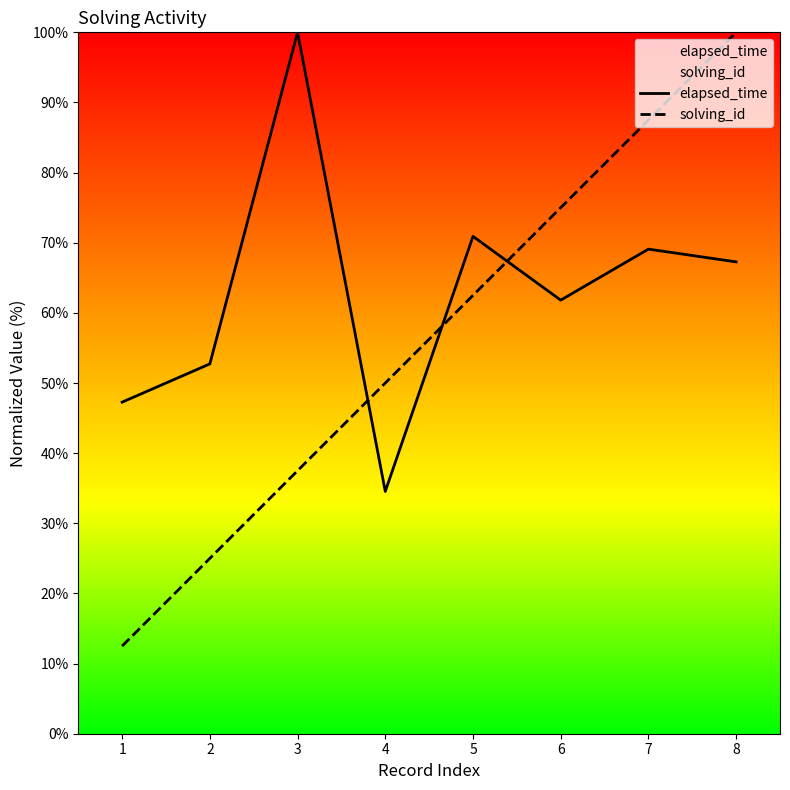

What is the sum of the solving_id values at 2 and 1?

37.5